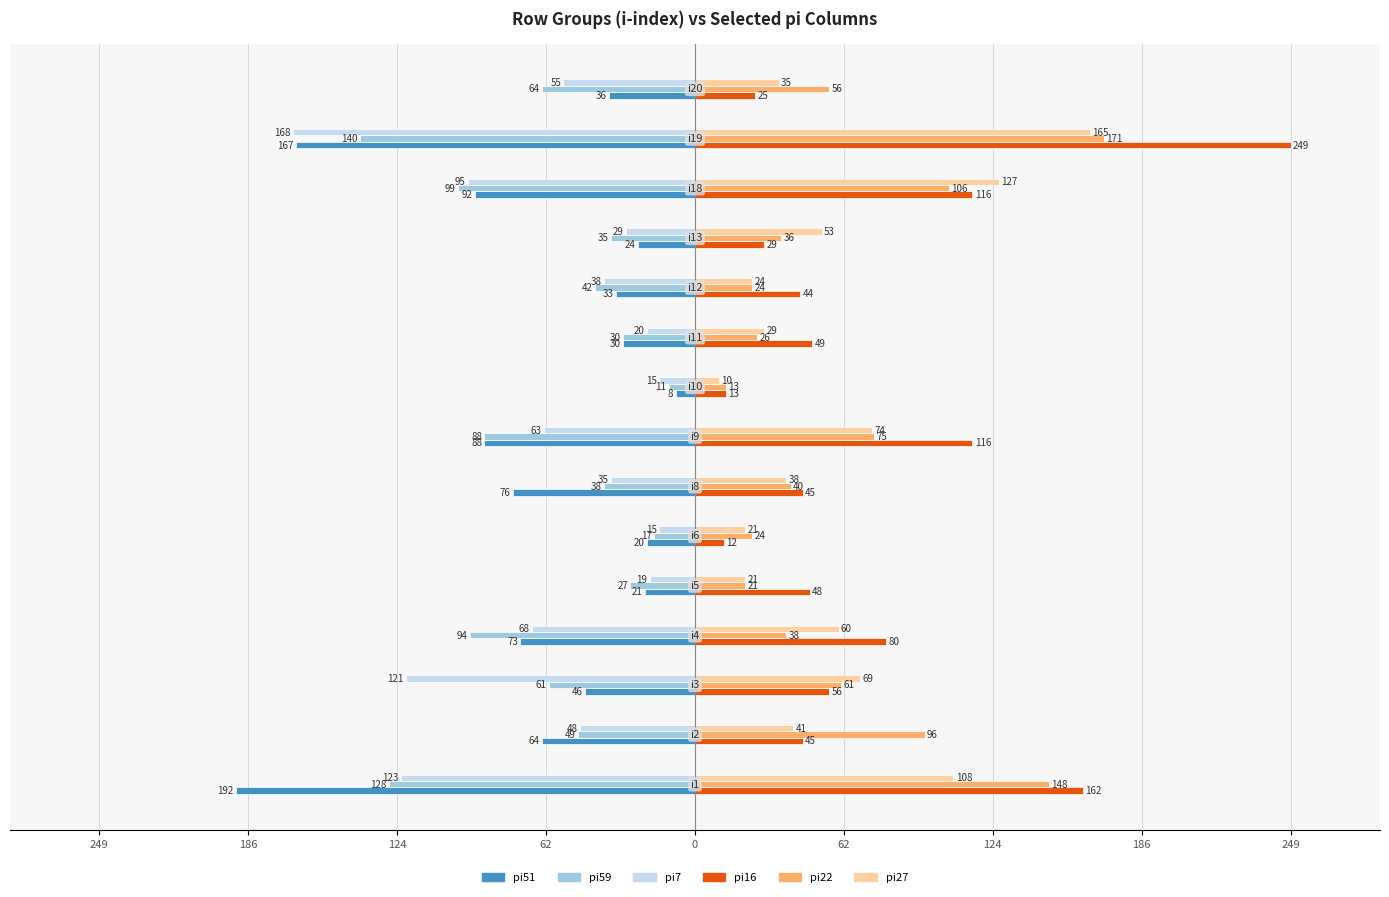

What is the difference between the second highest and second lowest values in the pi16 series?

149